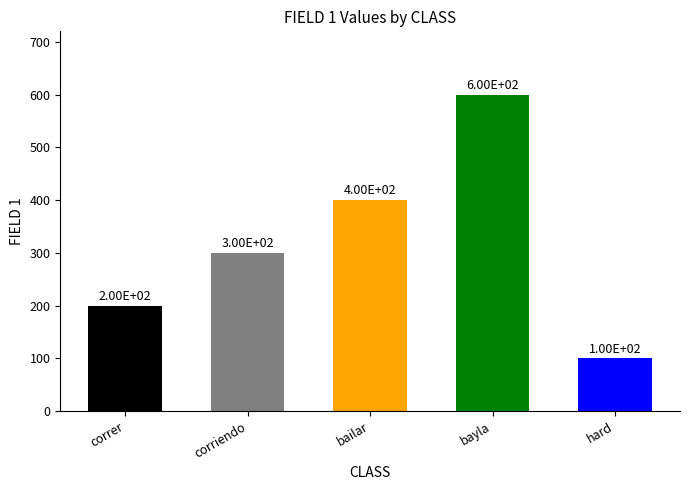

Which category has the lowest value across all series?

hard